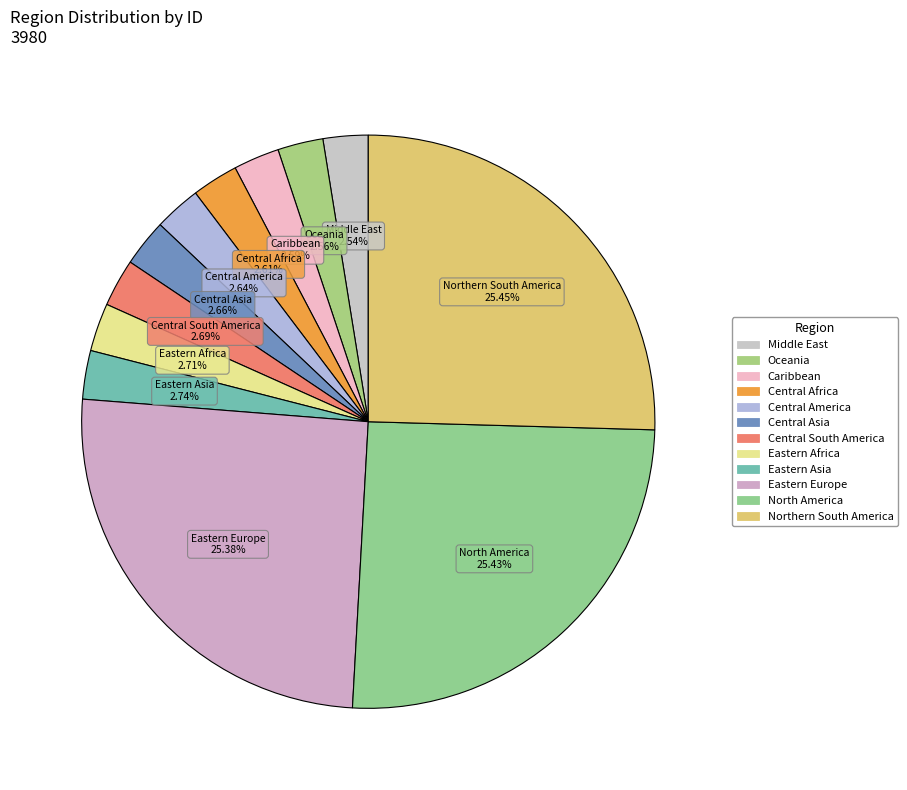

What is the total percentage of Central Asia and Central South America?

5.4%